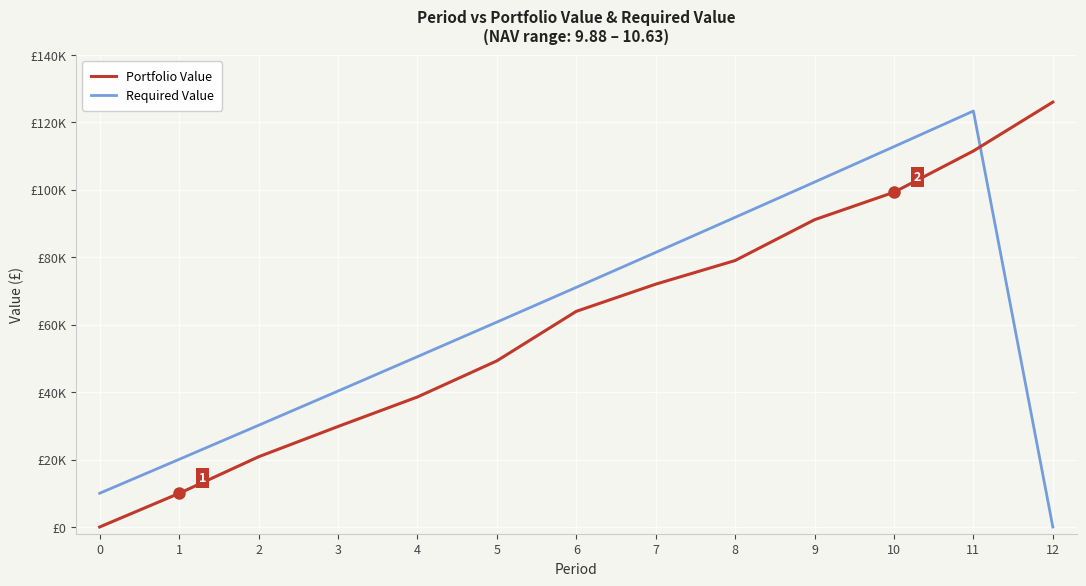

True or false: Portfolio Value has more than 1 points higher than both neighbors.

False